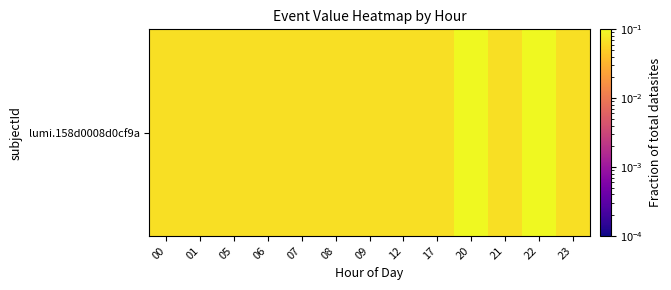

Where is the data nearest to the value 0?

00